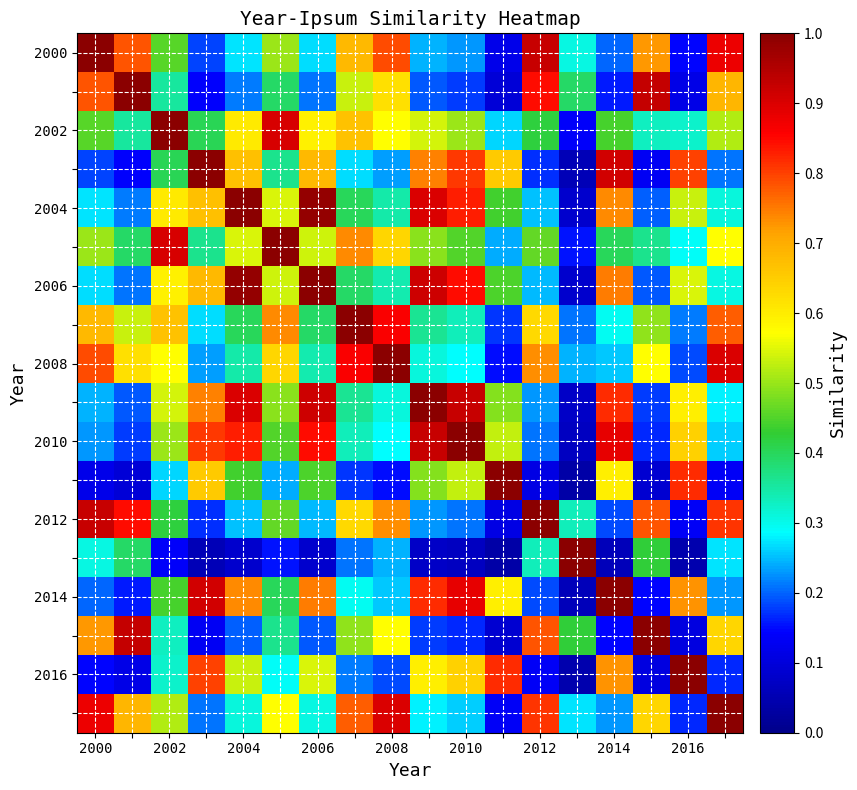

At how many categories does at least one series exceed 0?

18